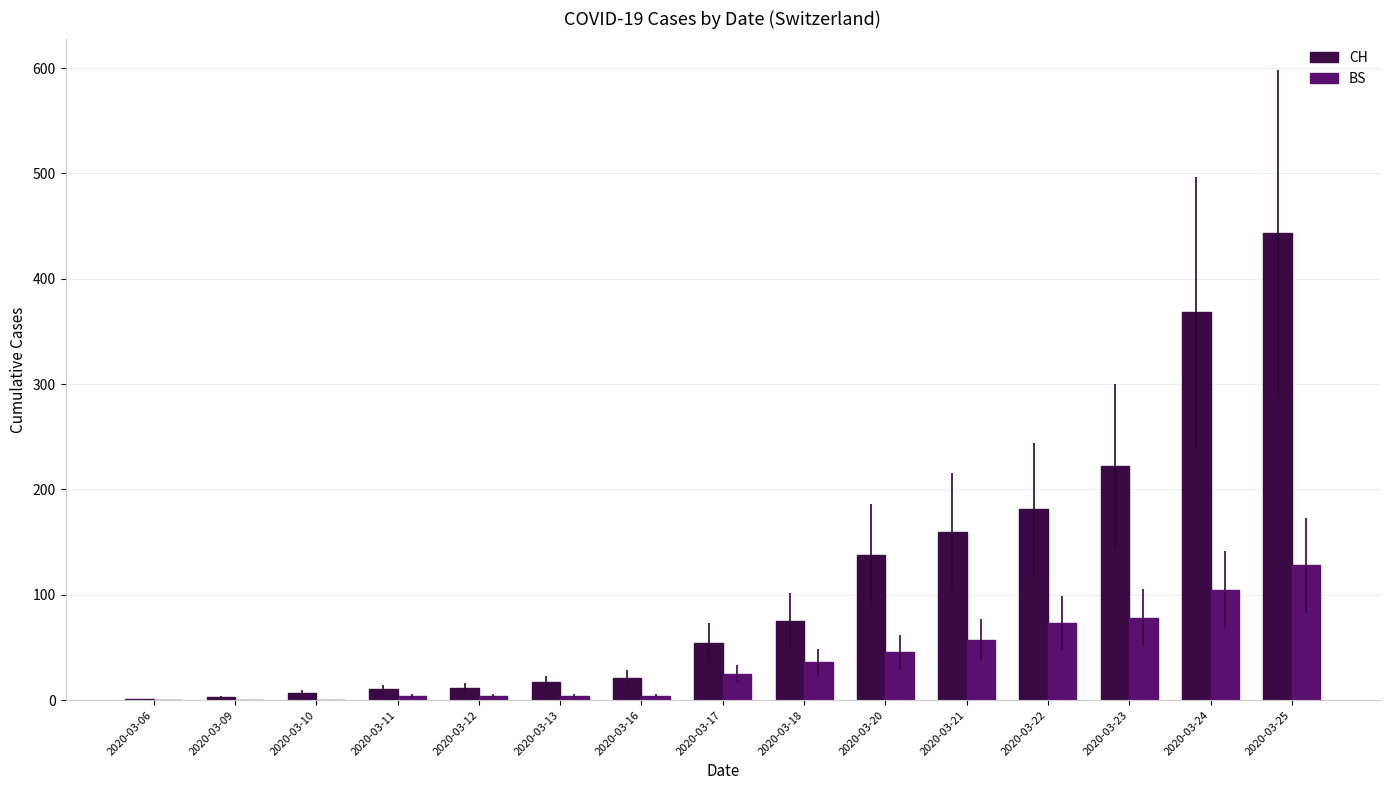

True or false: CH has a value of 205 at 2020-03-20.

False